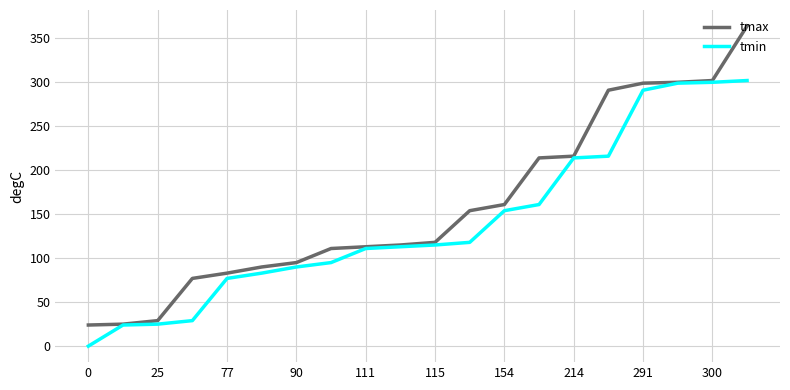

Rank the series by their average value, from highest to lowest.

tmax, tmin